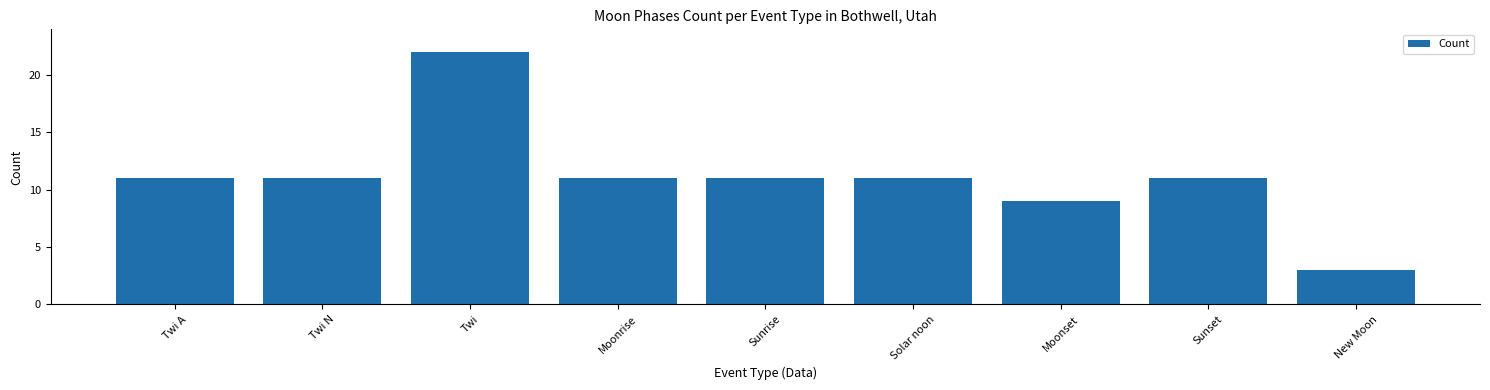

Reading left to right, list all the values displayed in this chart.

Twi A=11	Twi N=11	Twi=22	Moonrise=11	Sunrise=11	Solar noon=11	Moonset=9	Sunset=11	New Moon=3